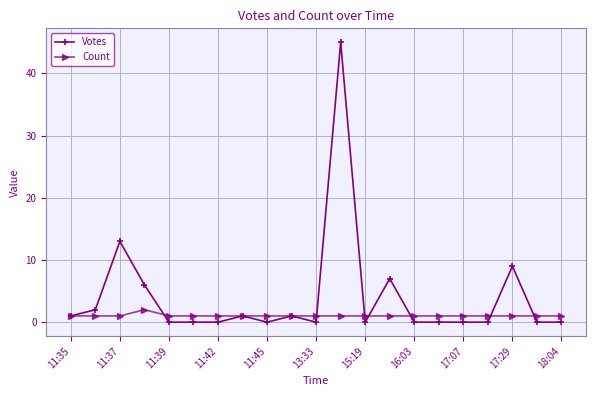

True or false: Votes has more than 2 interior local peaks.

True